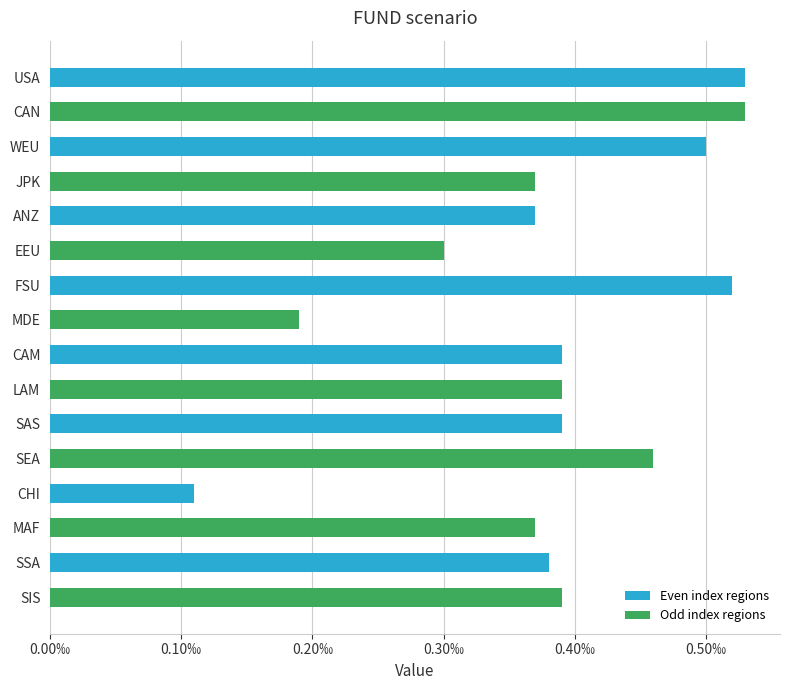

Are the bars horizontal?

Yes